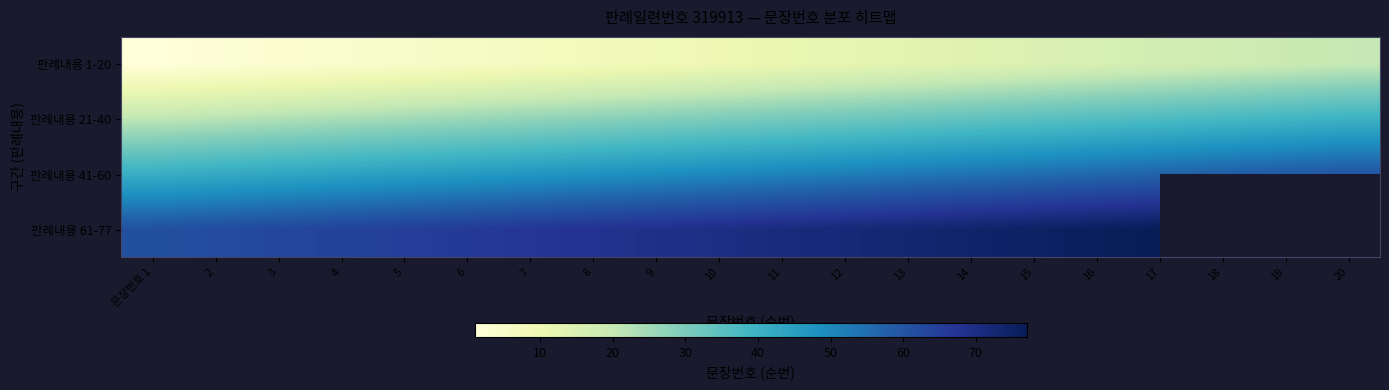

The value of 판례내용 1-20 at 2 is 1.4. True or false?

False